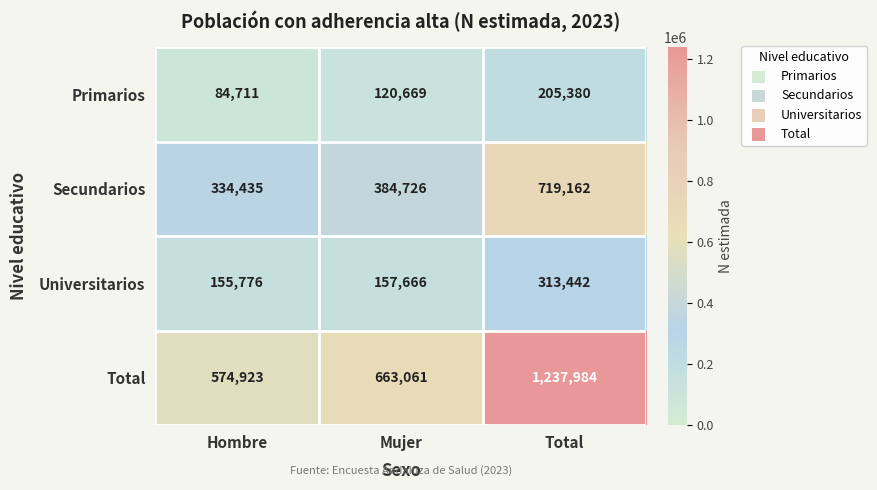

Rank the series at Mujer from lowest to highest value.

Primarios, Universitarios, Secundarios, Total